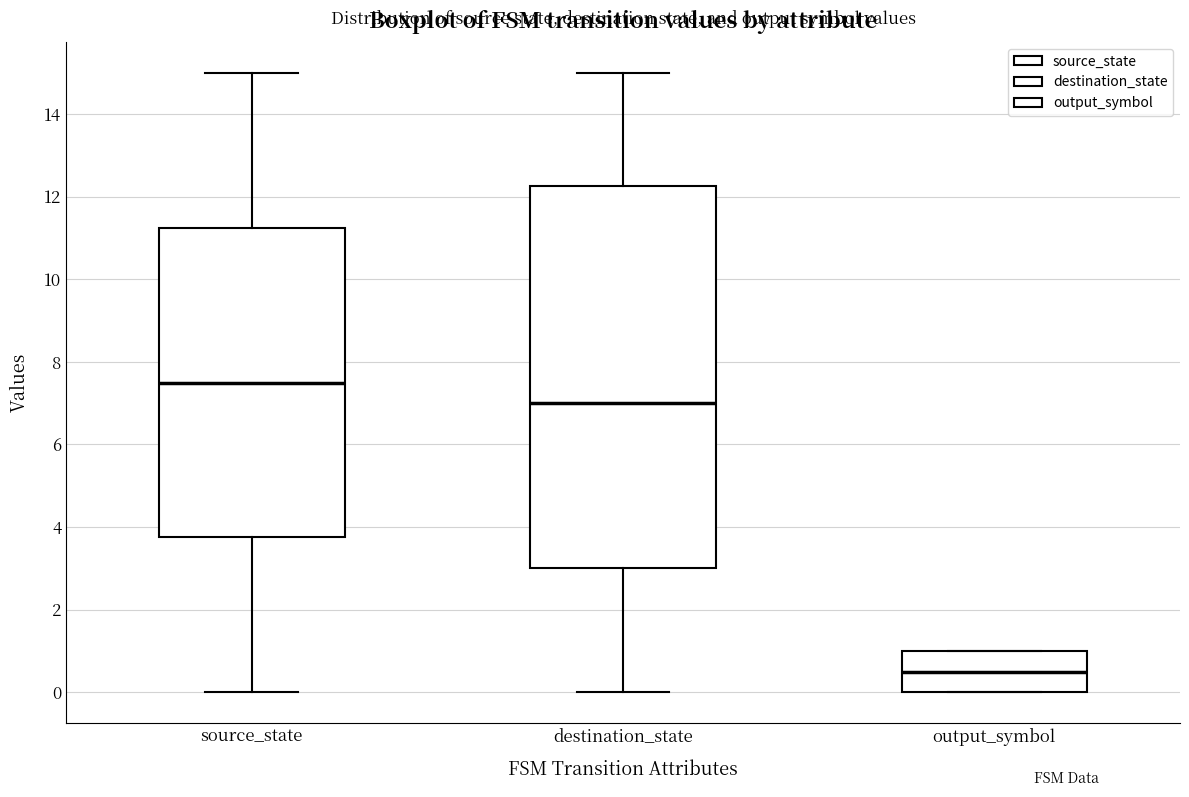

Which box has the highest median line?

source_state